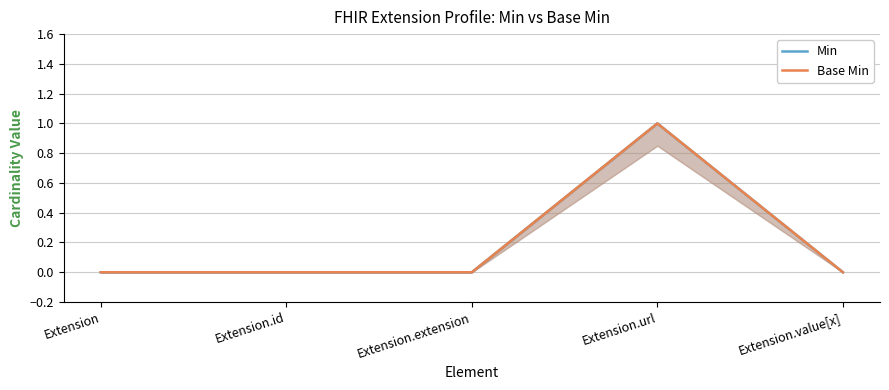

Is the value of Base Min at Extension.url greater than the value of Min at Extension.url?

No